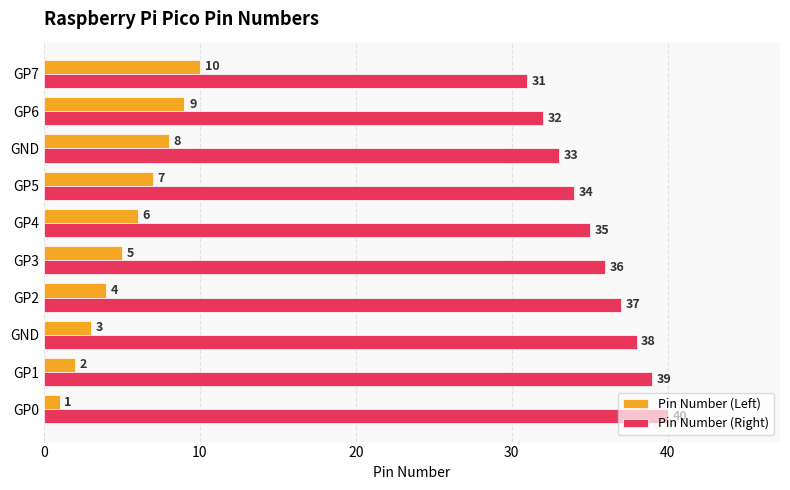

Count the number of categories in the chart.

10